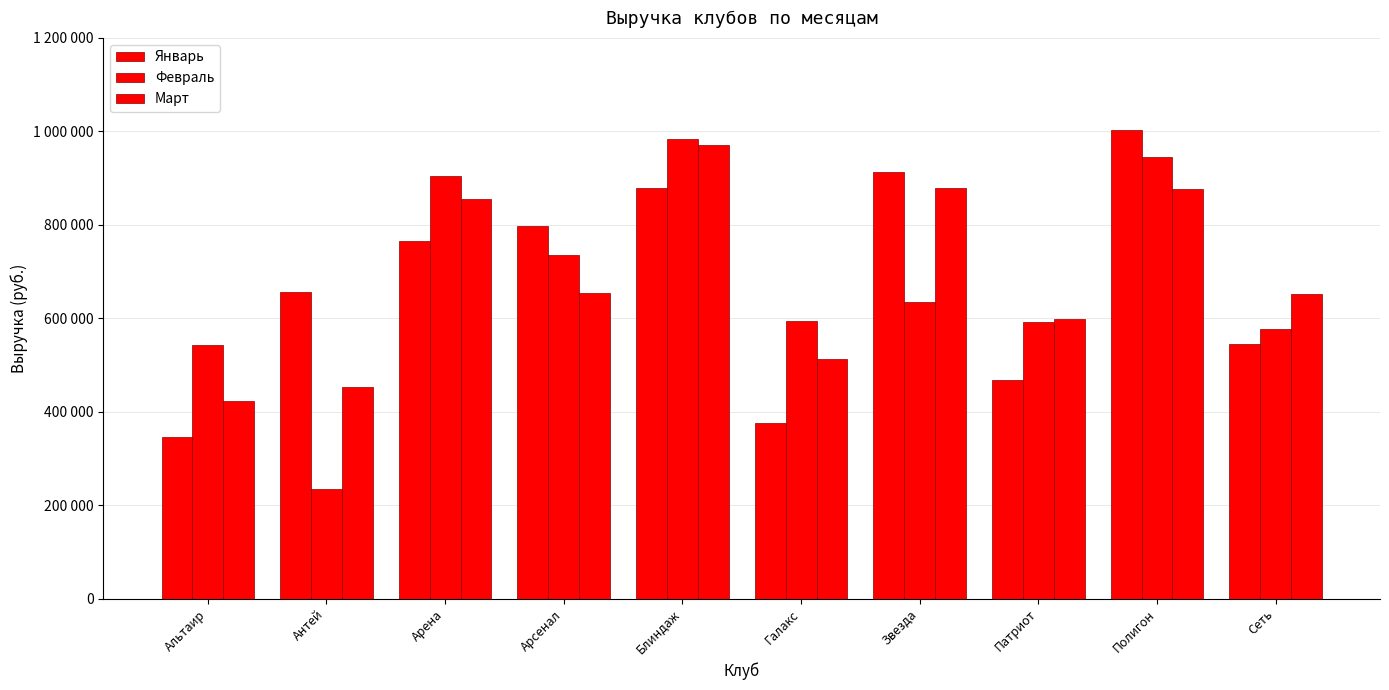

True or false: Февраль has a value of 904000 at Арена.

True